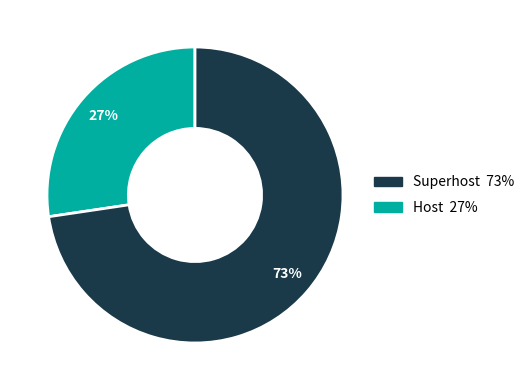

To the nearest percent, what is the average slice percentage?

50%